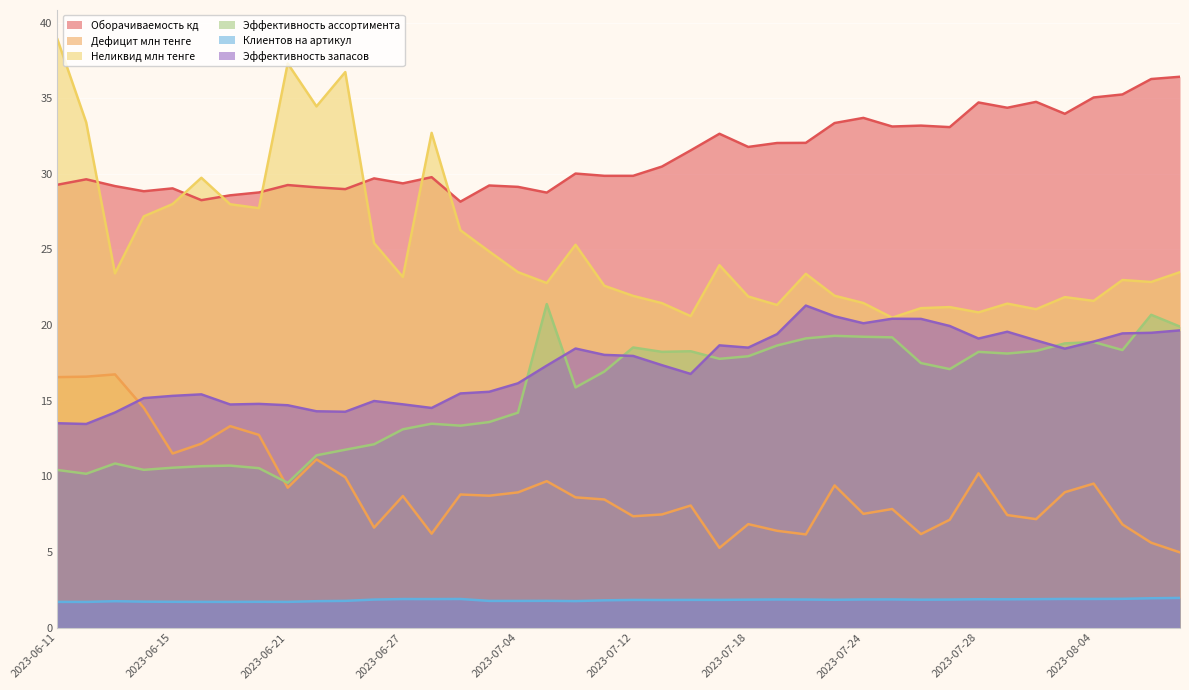

At which category does the chart reach its minimum across all series?

2023-06-12